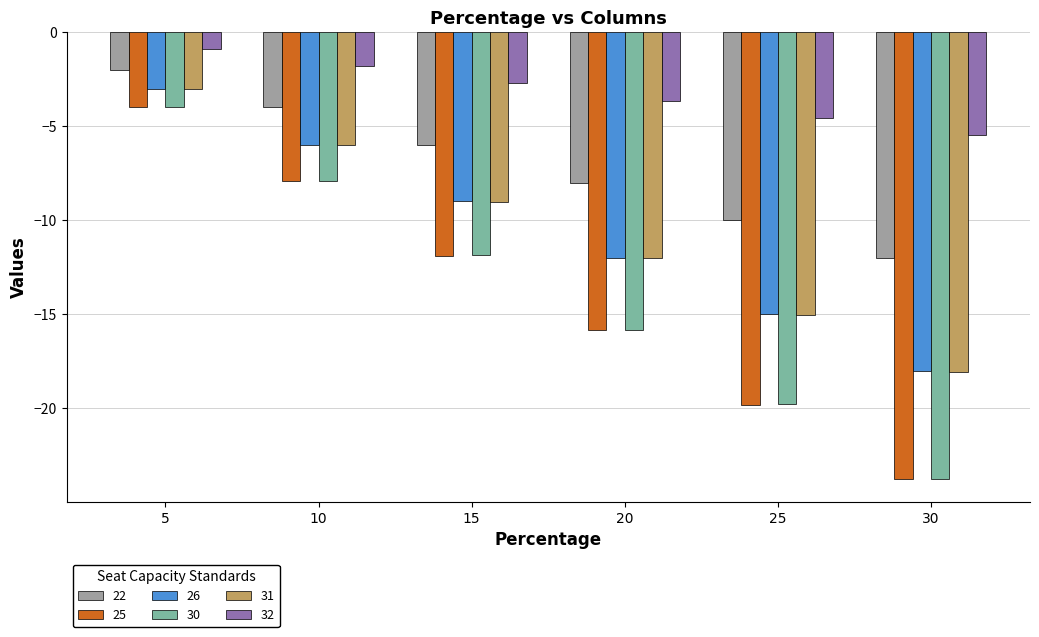

How many data points in 25 are above -11?

2